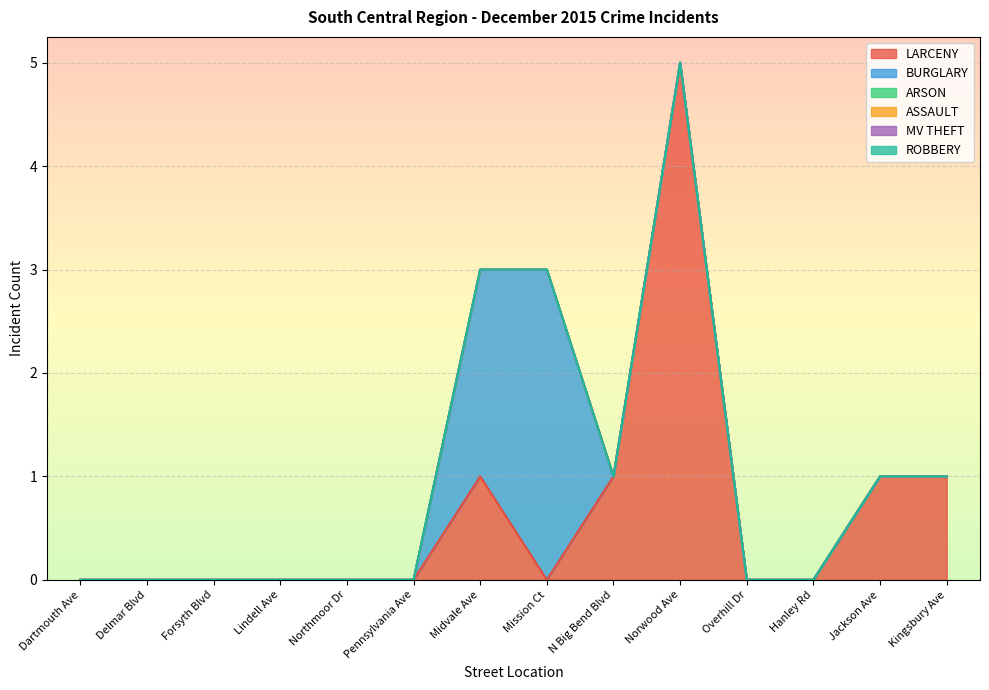

The value of LARCENY at Pennsylvania Ave is 0. True or false?

True